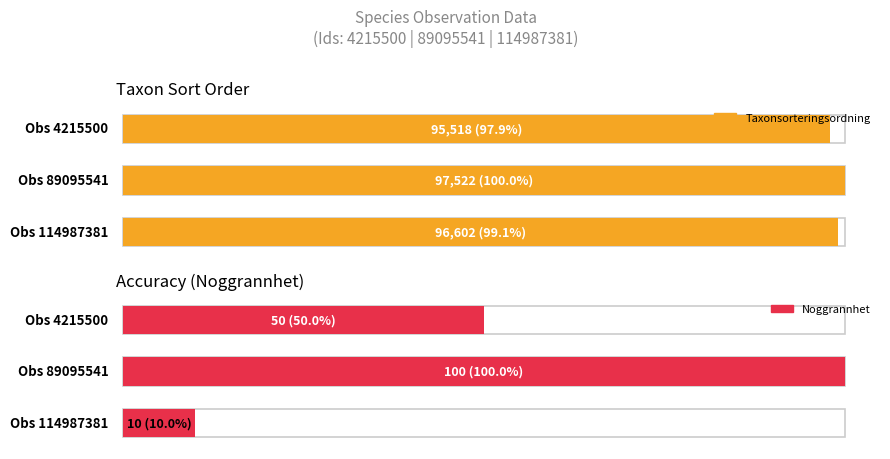

Is it true that Noggrannhet equals 100 at 89095541?

True